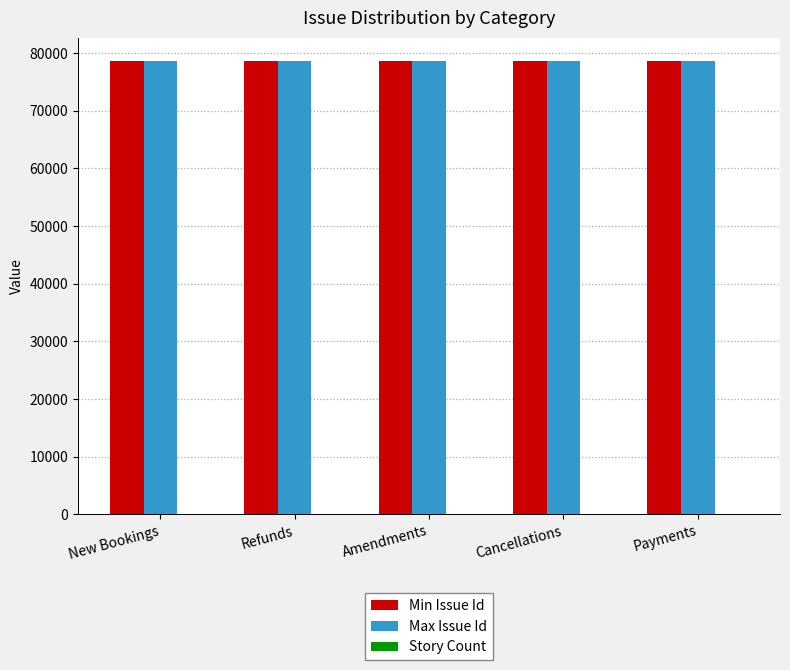

What is the maximum value for Max Issue Id?

78709